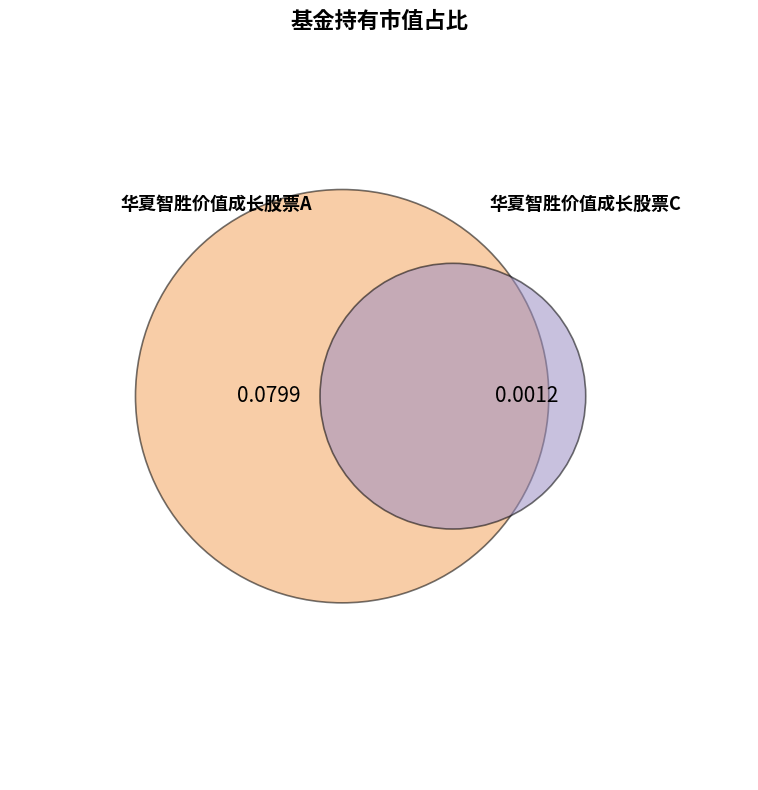

What is the largest slice in the pie chart?

华夏智胜价值成长股票A